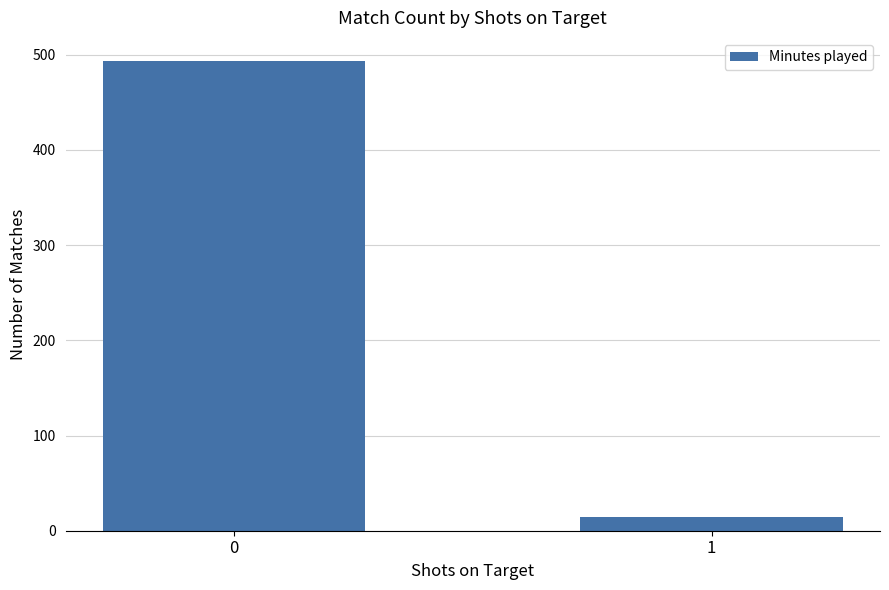

What is the value of the 2nd bar from the left?

14